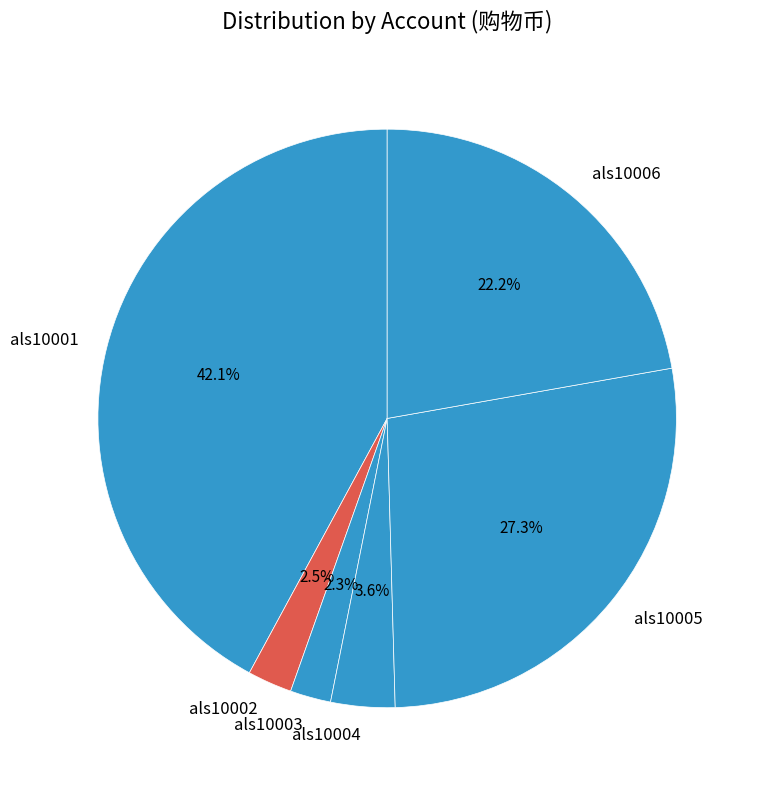

Which category has the biggest portion of the pie?

als10001